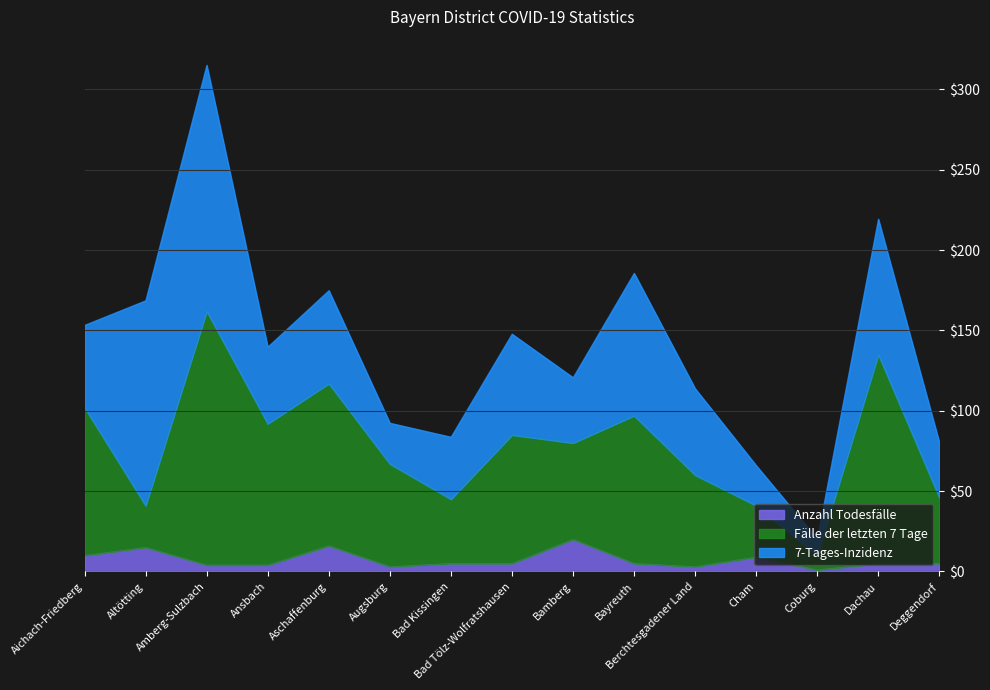

At which category is the sum across all series the highest?

Amberg-Sulzbach